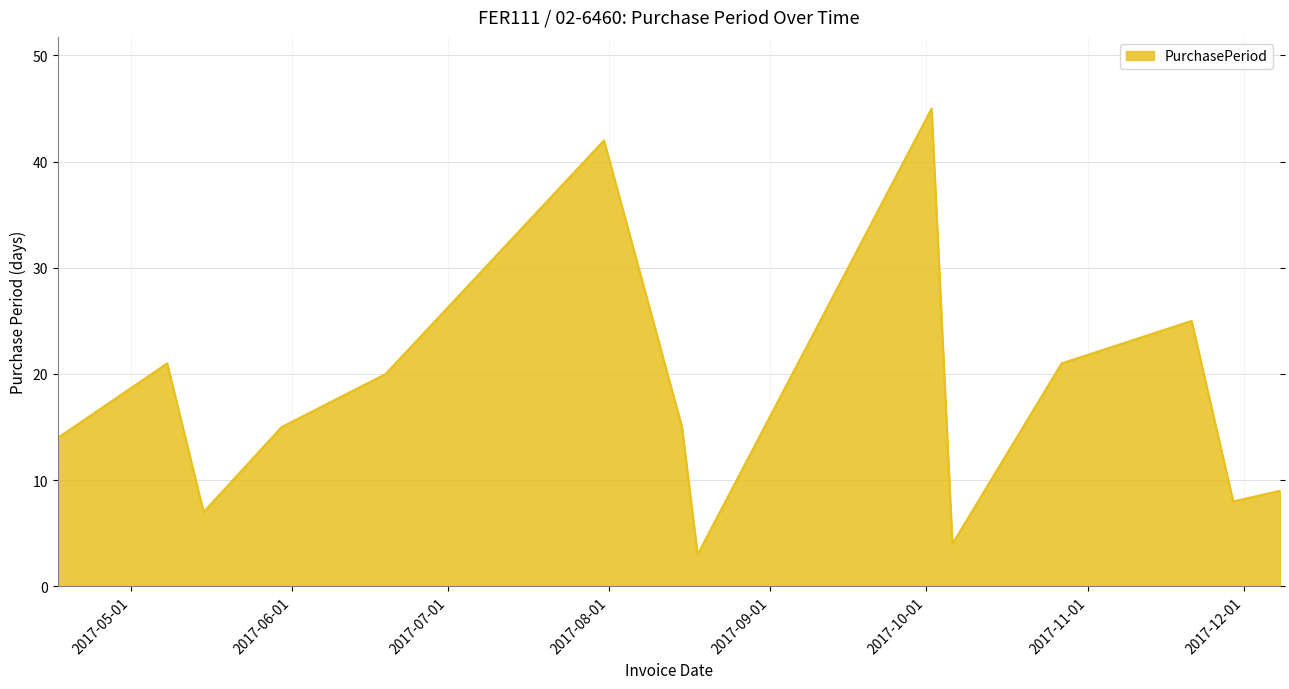

What is the difference between the maximum and minimum values?

42